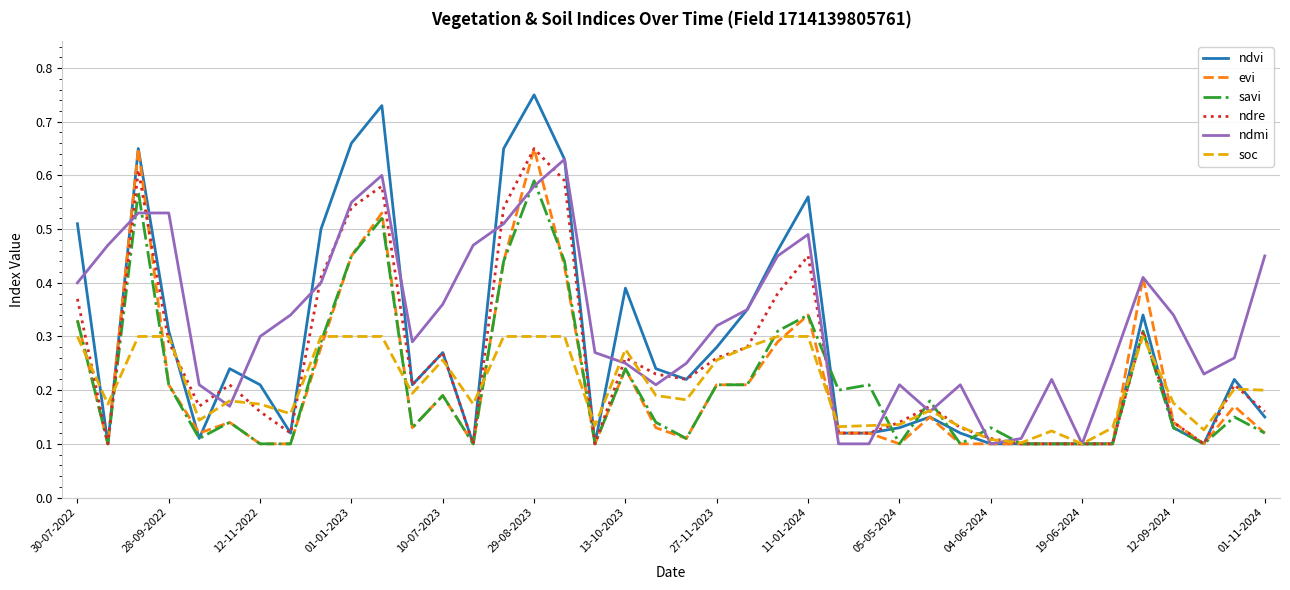

Which series has the largest total across all categories?

ndmi